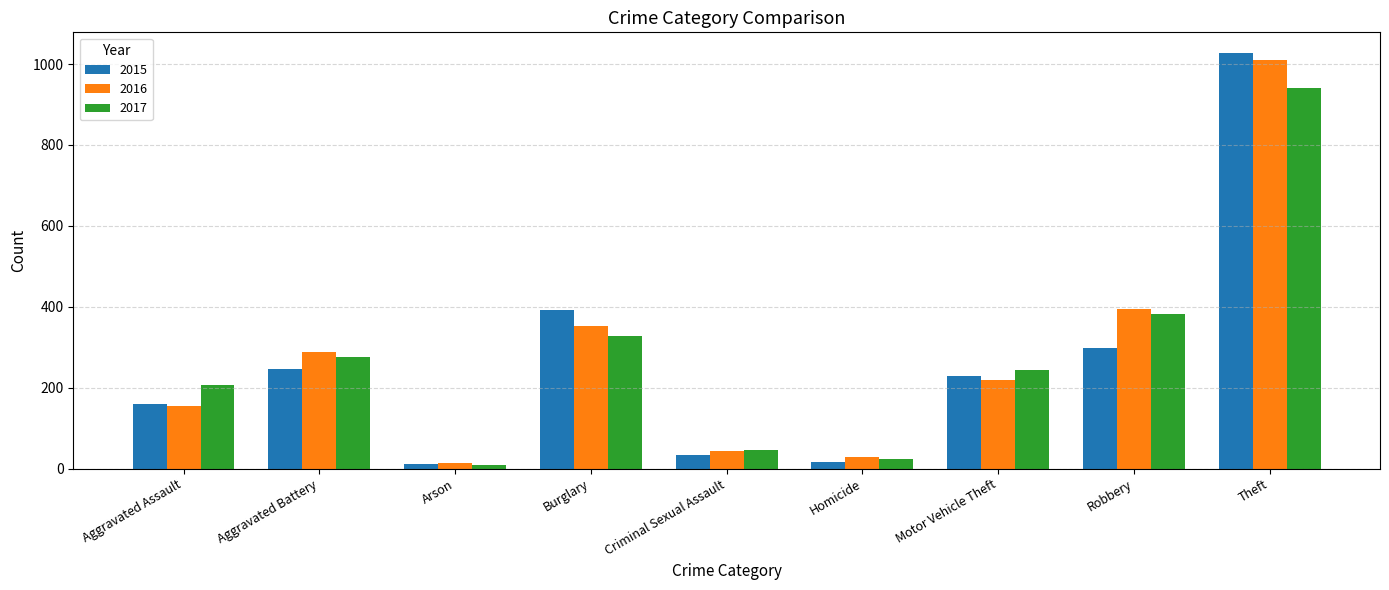

How many data points in 2015 are less than 228?

4